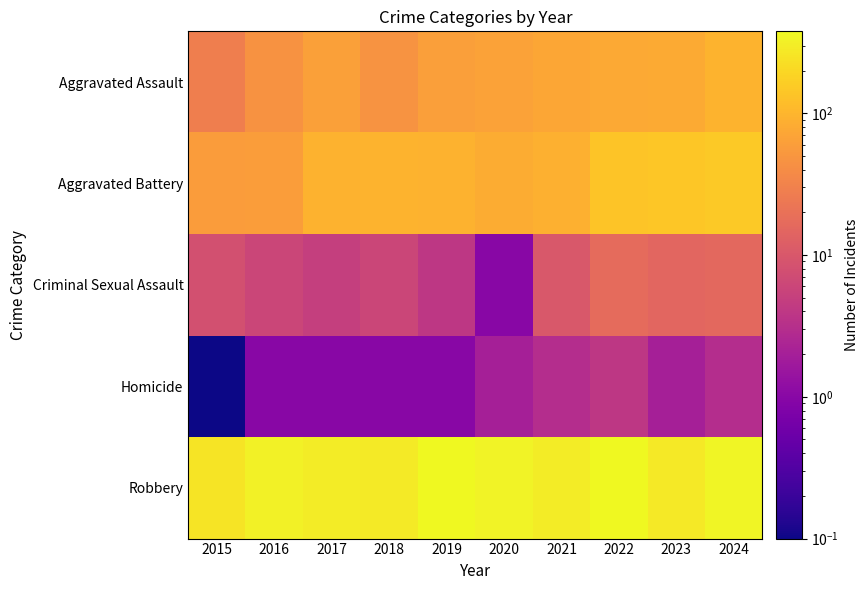

What is the difference between the highest and lowest values at 2016?

325.0